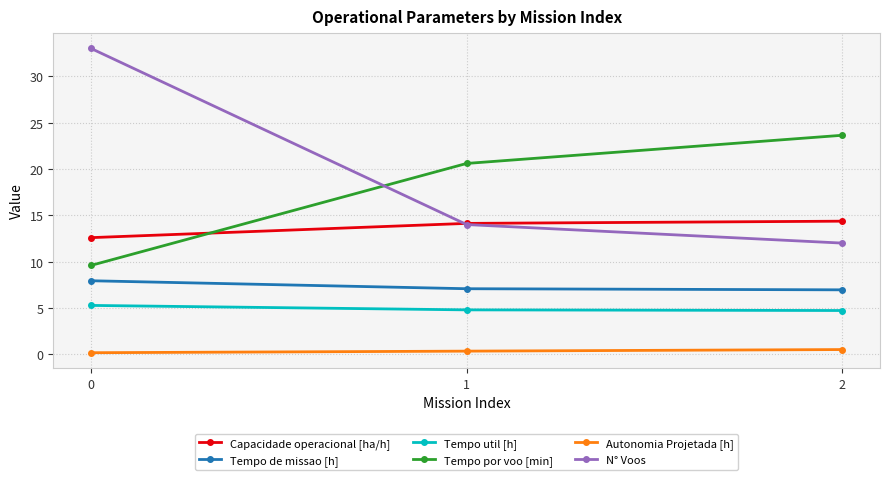

What is the greatest value displayed?

33.0